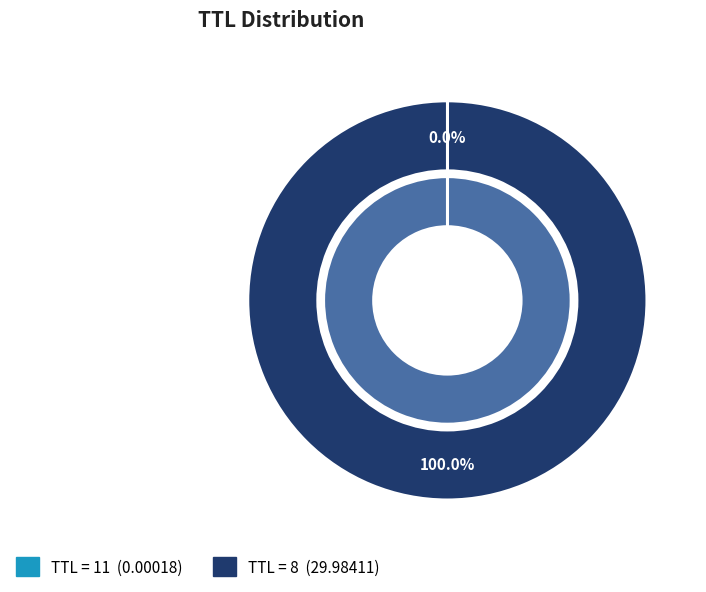

Count the number of slices in the pie.

2